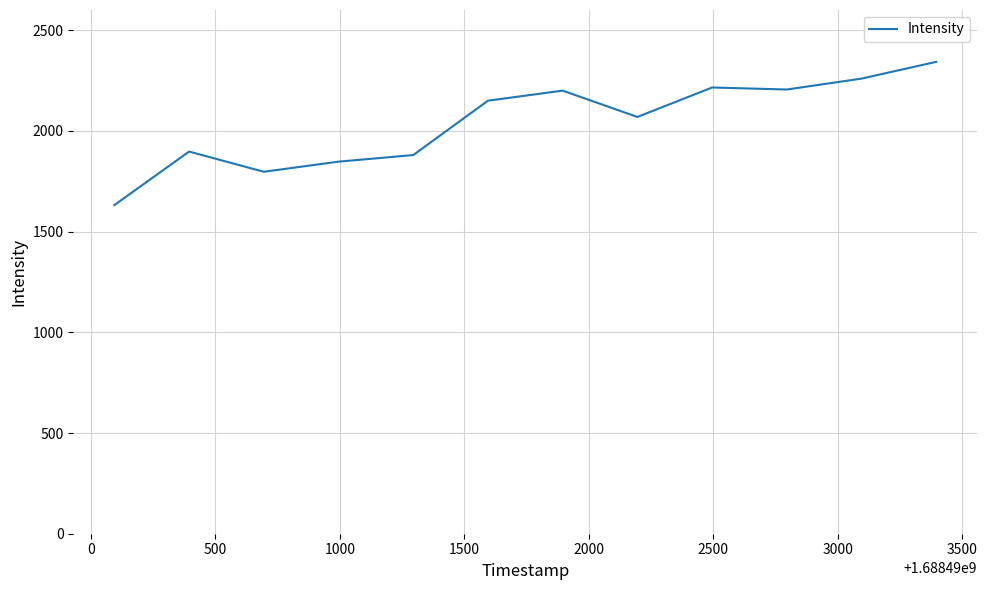

What is the difference between the maximum and minimum values?

711.0